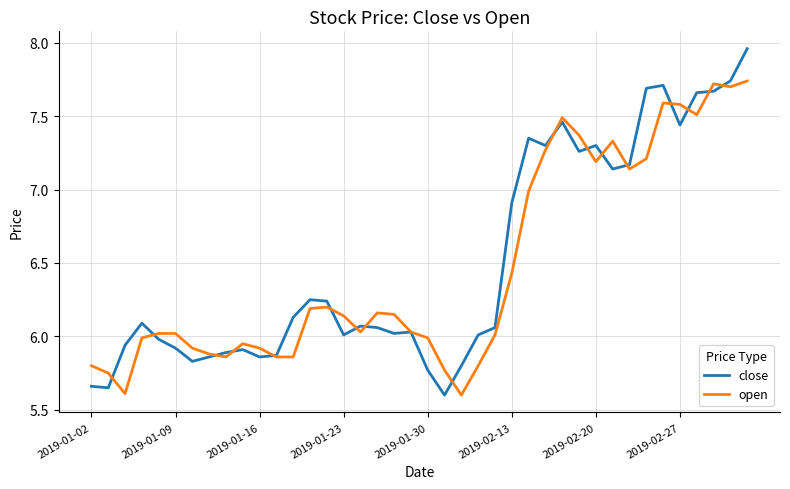

List the series in order of their peak value, lowest first.

open, close